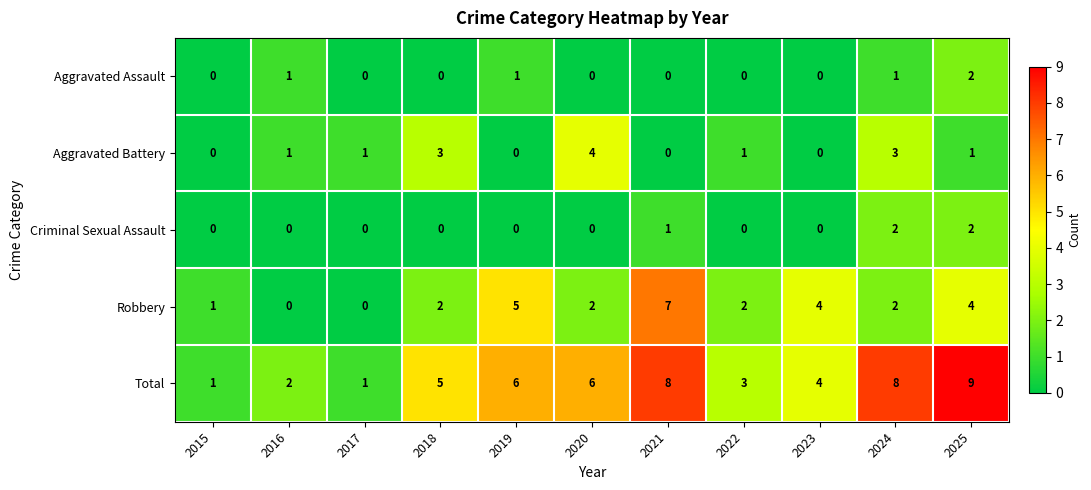

Which category has the highest value across all series?

2025